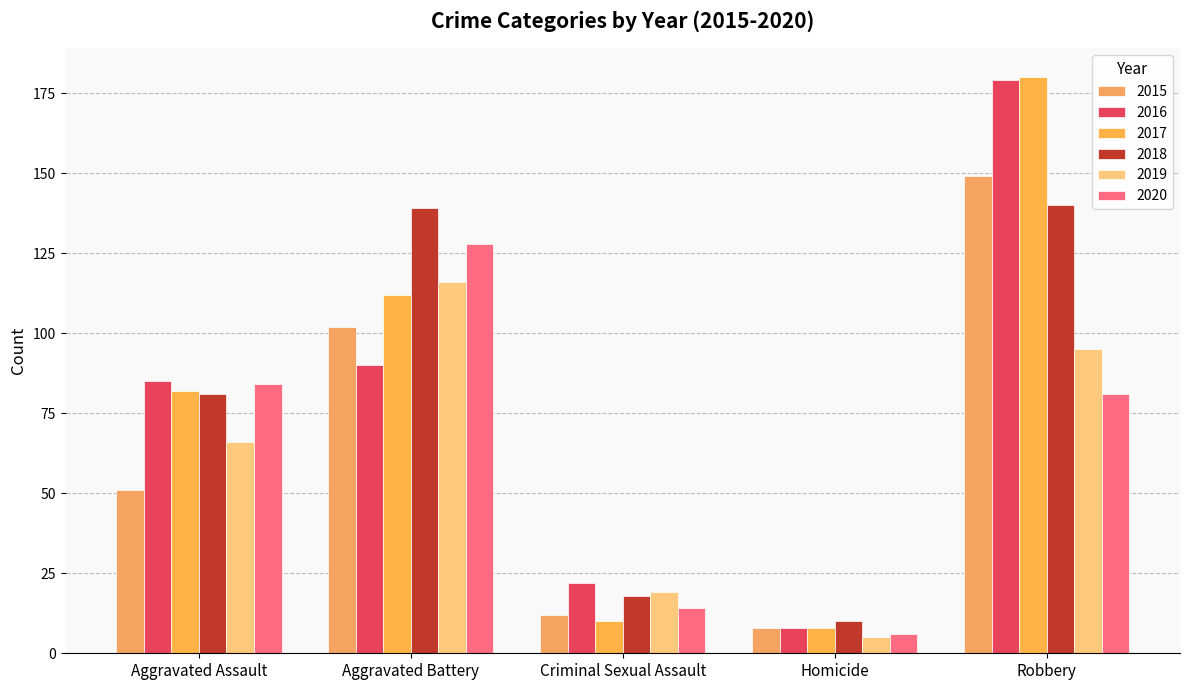

Between Criminal Sexual Assault and Robbery, which series saw the biggest shift?

2017